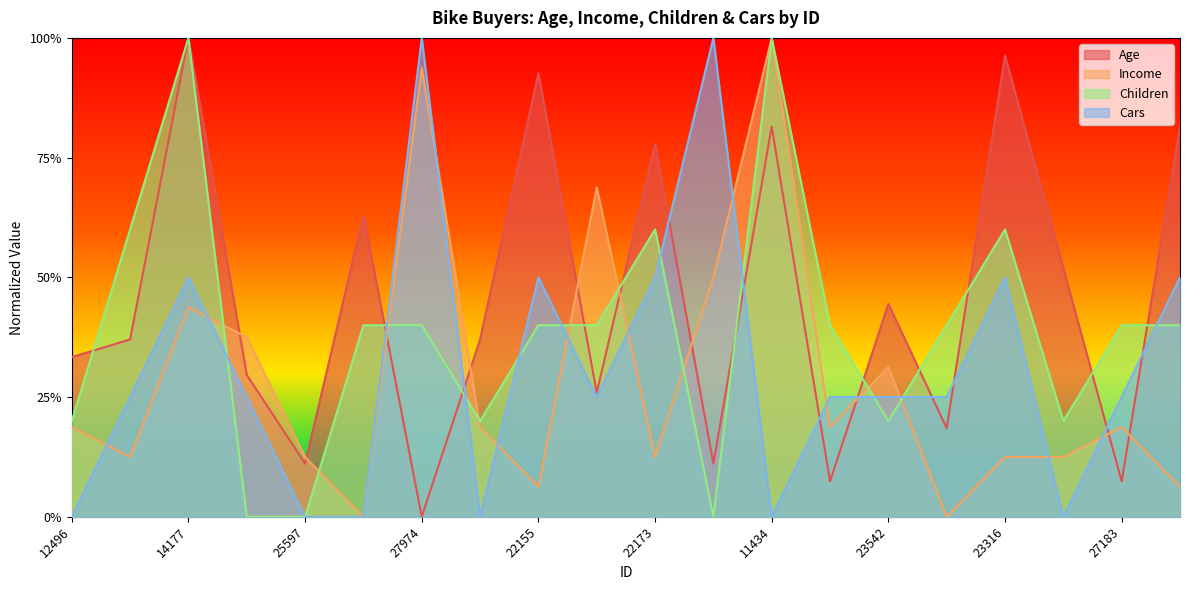

Which series has the widest spread of values?

Age